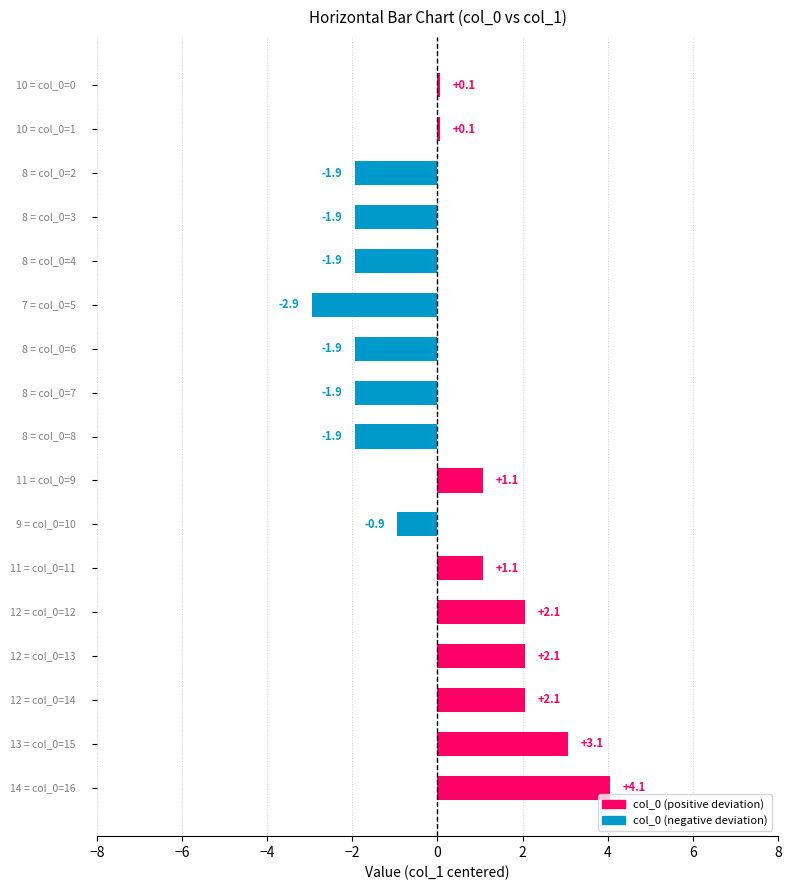

Reading bottom to top, what are all the values shown in this chart?

4.1	3.1	2.1	2.1	2.1	1.1	-0.9	1.1	-1.9	-1.9	-1.9	-2.9	-1.9	-1.9	-1.9	0.1	0.1